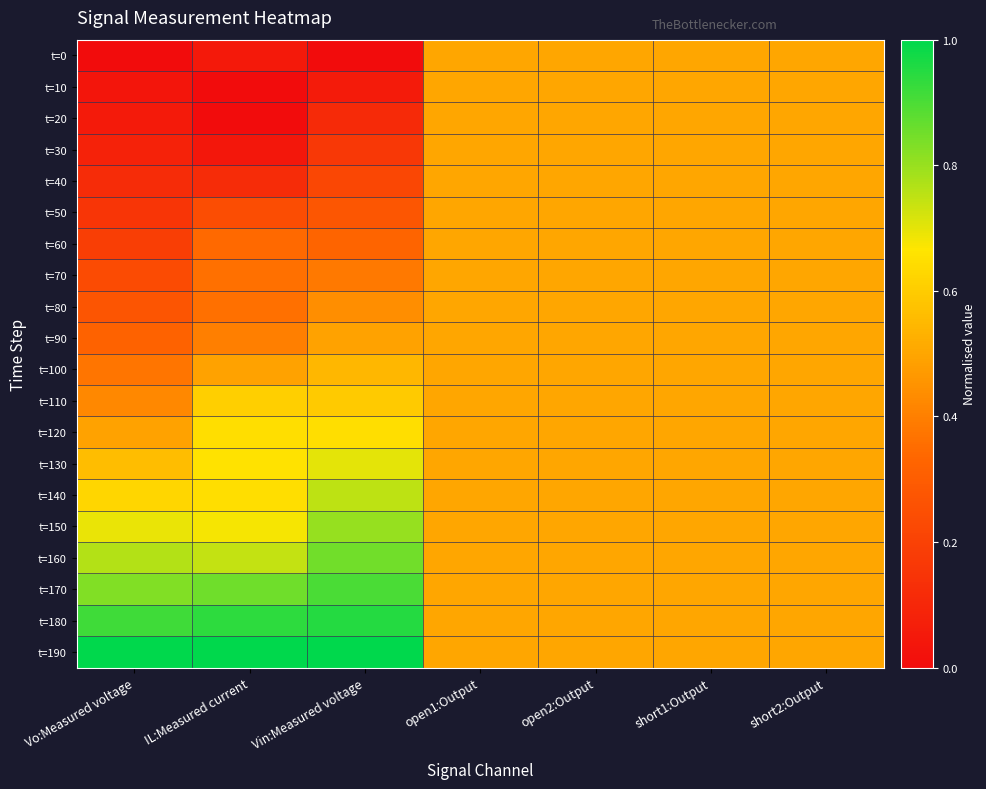

At how many categories does at least one series exceed 0?

7